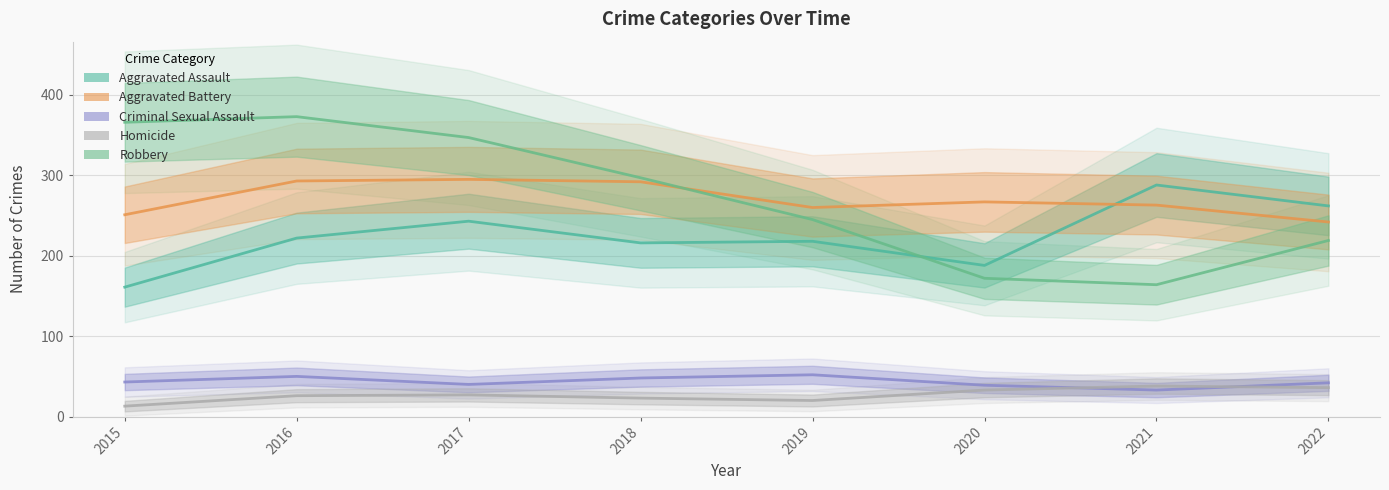

What is the value of the Robbery point at the 1st from the left?

366